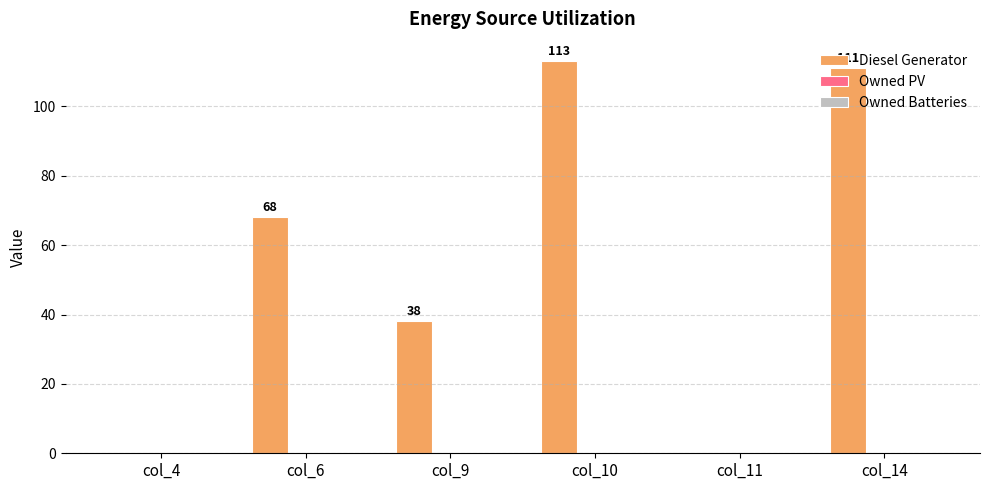

Are the bars horizontal?

No